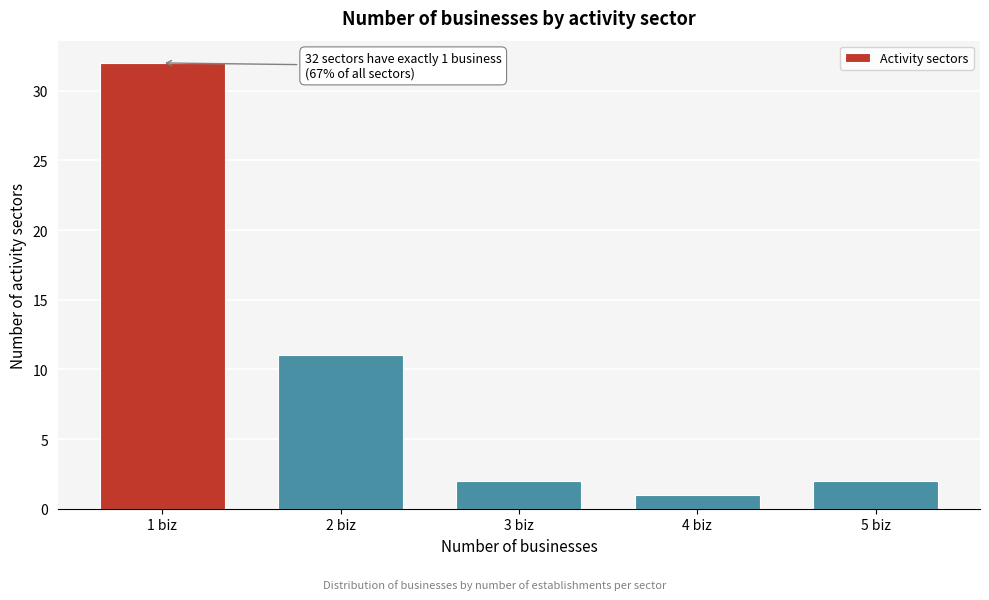

Reading left to right, extract all data points from this chart.

1 biz=32	2 biz=11	3 biz=2	4 biz=1	5 biz=2